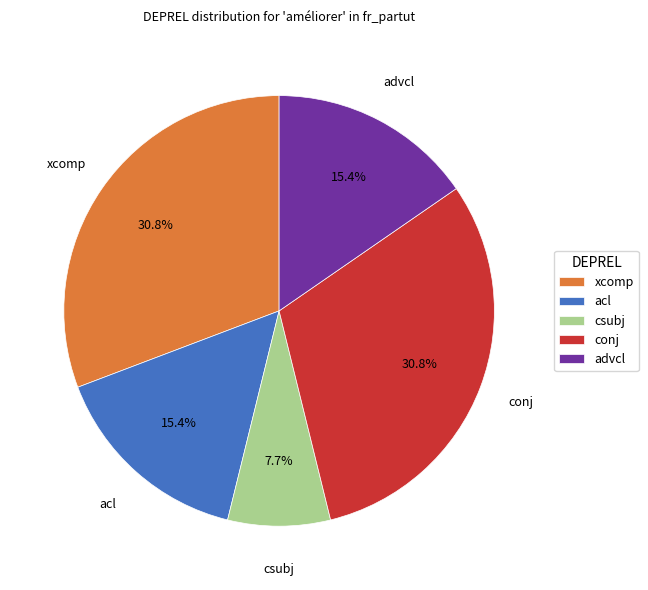

What is the smallest slice in the pie chart?

csubj